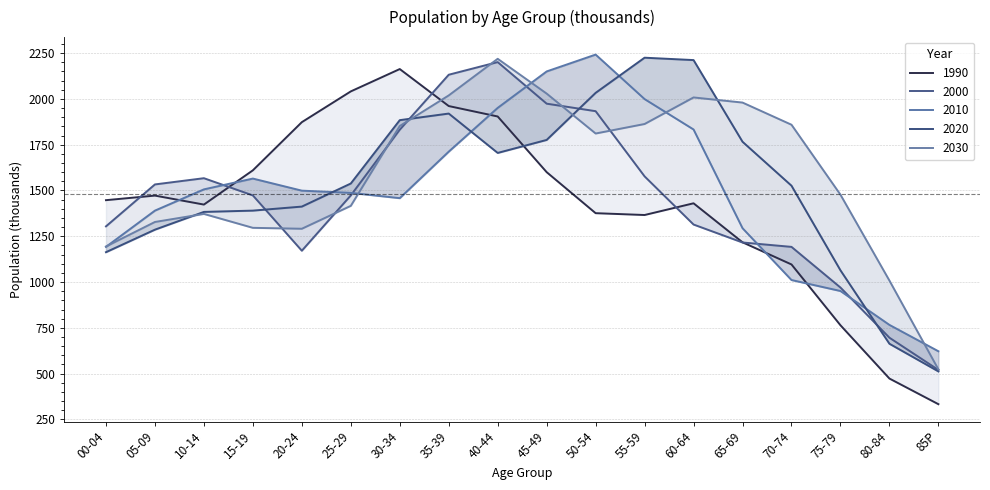

Reading right to left, list all the values displayed in this chart.

1990: 85P=333	80-84=473	75-79=764	70-74=1096	65-69=1217	60-64=1430	55-59=1366	50-54=1376	45-49=1600	40-44=1904	35-39=1961	30-34=2163	25-29=2041	20-24=1873	15-19=1610	10-14=1423	05-09=1472	00-04=1447
2000: 85P=520	80-84=696	75-79=970	70-74=1192	65-69=1216	60-64=1314	55-59=1577	50-54=1933	45-49=1974	40-44=2201	35-39=2132	30-34=1832	25-29=1473	20-24=1171	15-19=1473	10-14=1567	05-09=1533	00-04=1304
2010: 85P=622	80-84=766	75-79=951	70-74=1011	65-69=1294	60-64=1833	55-59=1999	50-54=2242	45-49=2150	40-44=1951	35-39=1712	30-34=1458	25-29=1487	20-24=1499	15-19=1565	10-14=1506	05-09=1390	00-04=1192
2020: 85P=512	80-84=663	75-79=1064	70-74=1526	65-69=1766	60-64=2212	55-59=2225	50-54=2033	45-49=1776	40-44=1705	35-39=1920	30-34=1884	25-29=1538	20-24=1412	15-19=1390	10-14=1383	05-09=1286	00-04=1163
2030: 85P=523	80-84=1008	75-79=1477	70-74=1859	65-69=1980	60-64=2008	55-59=1863	50-54=1811	45-49=2029	40-44=2219	35-39=2019	30-34=1852	25-29=1416	20-24=1291	15-19=1296	10-14=1372	05-09=1328	00-04=1194